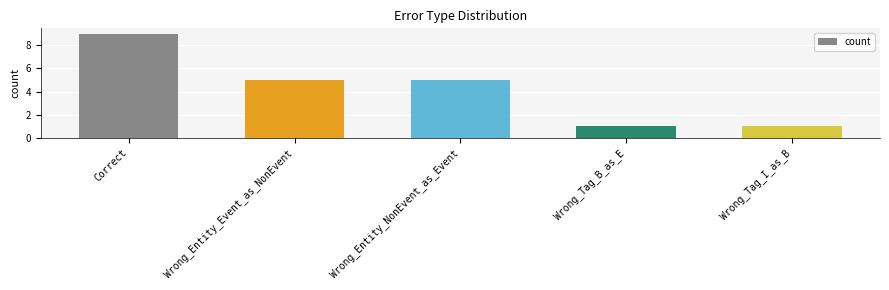

How many data points are less than 5?

2